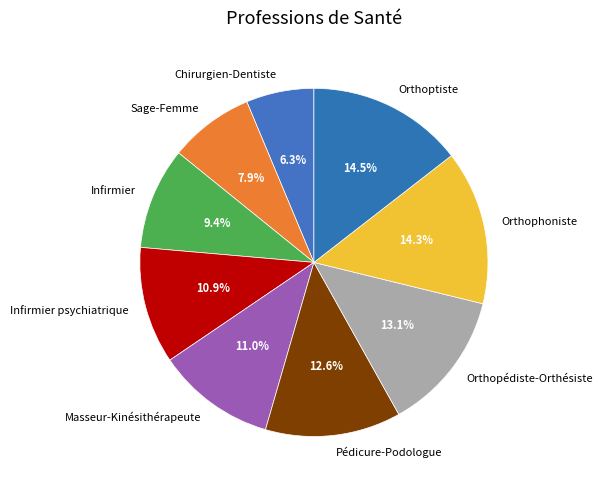

What is the smallest slice in the pie chart?

Chirurgien-Dentiste